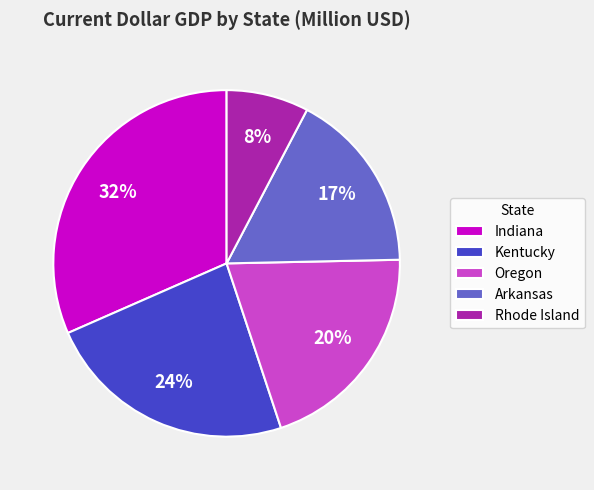

Rank the categories by value from lowest to highest.

Rhode Island, Arkansas, Oregon, Kentucky, Indiana